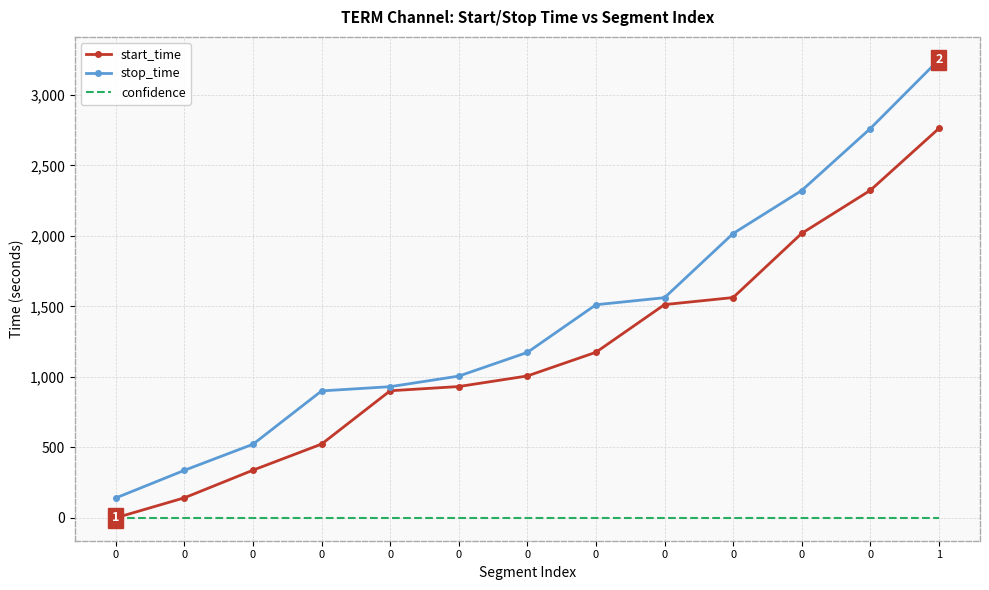

The confidence series shows 0 at 0. True or false?

False